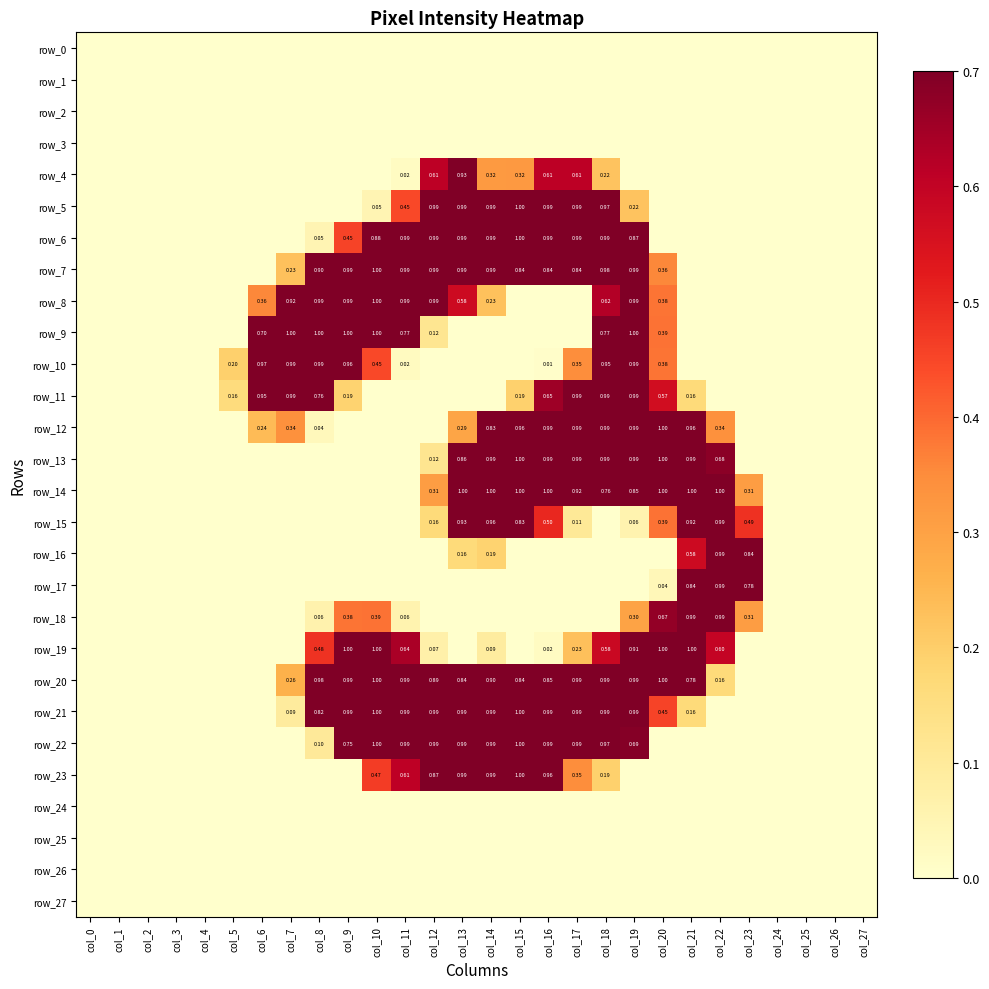

Reading left to right, list all the values displayed in this chart.

row_0: col_0=0.0	col_1=0.0	col_2=0.0	col_3=0.0	col_4=0.0	col_5=0.0	col_6=0.0	col_7=0.0	col_8=0.0	col_9=0.0	col_10=0.0	col_11=0.0	col_12=0.0	col_13=0.0	col_14=0.0	col_15=0.0	col_16=0.0	col_17=0.0	col_18=0.0	col_19=0.0	col_20=0.0	col_21=0.0	col_22=0.0	col_23=0.0	col_24=0.0	col_25=0.0	col_26=0.0	col_27=0.0
row_1: col_0=0.0	col_1=0.0	col_2=0.0	col_3=0.0	col_4=0.0	col_5=0.0	col_6=0.0	col_7=0.0	col_8=0.0	col_9=0.0	col_10=0.0	col_11=0.0	col_12=0.0	col_13=0.0	col_14=0.0	col_15=0.0	col_16=0.0	col_17=0.0	col_18=0.0	col_19=0.0	col_20=0.0	col_21=0.0	col_22=0.0	col_23=0.0	col_24=0.0	col_25=0.0	col_26=0.0	col_27=0.0
row_2: col_0=0.0	col_1=0.0	col_2=0.0	col_3=0.0	col_4=0.0	col_5=0.0	col_6=0.0	col_7=0.0	col_8=0.0	col_9=0.0	col_10=0.0	col_11=0.0	col_12=0.0	col_13=0.0	col_14=0.0	col_15=0.0	col_16=0.0	col_17=0.0	col_18=0.0	col_19=0.0	col_20=0.0	col_21=0.0	col_22=0.0	col_23=0.0	col_24=0.0	col_25=0.0	col_26=0.0	col_27=0.0
row_3: col_0=0.0	col_1=0.0	col_2=0.0	col_3=0.0	col_4=0.0	col_5=0.0	col_6=0.0	col_7=0.0	col_8=0.0	col_9=0.0	col_10=0.0	col_11=0.0	col_12=0.0	col_13=0.0	col_14=0.0	col_15=0.0	col_16=0.0	col_17=0.0	col_18=0.0	col_19=0.0	col_20=0.0	col_21=0.0	col_22=0.0	col_23=0.0	col_24=0.0	col_25=0.0	col_26=0.0	col_27=0.0
row_4: col_0=0.0	col_1=0.0	col_2=0.0	col_3=0.0	col_4=0.0	col_5=0.0	col_6=0.0	col_7=0.0	col_8=0.0	col_9=0.0	col_10=0.0	col_11=0.0	col_12=0.6	col_13=0.9	col_14=0.3	col_15=0.3	col_16=0.6	col_17=0.6	col_18=0.2	col_19=0.0	col_20=0.0	col_21=0.0	col_22=0.0	col_23=0.0	col_24=0.0	col_25=0.0	col_26=0.0	col_27=0.0
row_5: col_0=0.0	col_1=0.0	col_2=0.0	col_3=0.0	col_4=0.0	col_5=0.0	col_6=0.0	col_7=0.0	col_8=0.0	col_9=0.0	col_10=0.1	col_11=0.4	col_12=1.0	col_13=1.0	col_14=1.0	col_15=1.0	col_16=1.0	col_17=1.0	col_18=1.0	col_19=0.2	col_20=0.0	col_21=0.0	col_22=0.0	col_23=0.0	col_24=0.0	col_25=0.0	col_26=0.0	col_27=0.0
row_6: col_0=0.0	col_1=0.0	col_2=0.0	col_3=0.0	col_4=0.0	col_5=0.0	col_6=0.0	col_7=0.0	col_8=0.1	col_9=0.5	col_10=0.9	col_11=1.0	col_12=1.0	col_13=1.0	col_14=1.0	col_15=1.0	col_16=1.0	col_17=1.0	col_18=1.0	col_19=0.9	col_20=0.0	col_21=0.0	col_22=0.0	col_23=0.0	col_24=0.0	col_25=0.0	col_26=0.0	col_27=0.0
row_7: col_0=0.0	col_1=0.0	col_2=0.0	col_3=0.0	col_4=0.0	col_5=0.0	col_6=0.0	col_7=0.2	col_8=0.9	col_9=1.0	col_10=1.0	col_11=1.0	col_12=1.0	col_13=1.0	col_14=1.0	col_15=0.8	col_16=0.8	col_17=0.8	col_18=1.0	col_19=1.0	col_20=0.4	col_21=0.0	col_22=0.0	col_23=0.0	col_24=0.0	col_25=0.0	col_26=0.0	col_27=0.0
row_8: col_0=0.0	col_1=0.0	col_2=0.0	col_3=0.0	col_4=0.0	col_5=0.0	col_6=0.4	col_7=0.9	col_8=1.0	col_9=1.0	col_10=1.0	col_11=1.0	col_12=1.0	col_13=0.6	col_14=0.2	col_15=0.0	col_16=0.0	col_17=0.0	col_18=0.6	col_19=1.0	col_20=0.4	col_21=0.0	col_22=0.0	col_23=0.0	col_24=0.0	col_25=0.0	col_26=0.0	col_27=0.0
row_9: col_0=0.0	col_1=0.0	col_2=0.0	col_3=0.0	col_4=0.0	col_5=0.0	col_6=0.7	col_7=1.0	col_8=1.0	col_9=1.0	col_10=1.0	col_11=0.8	col_12=0.1	col_13=0.0	col_14=0.0	col_15=0.0	col_16=0.0	col_17=0.0	col_18=0.8	col_19=1.0	col_20=0.4	col_21=0.0	col_22=0.0	col_23=0.0	col_24=0.0	col_25=0.0	col_26=0.0	col_27=0.0
row_10: col_0=0.0	col_1=0.0	col_2=0.0	col_3=0.0	col_4=0.0	col_5=0.2	col_6=1.0	col_7=1.0	col_8=1.0	col_9=1.0	col_10=0.4	col_11=0.0	col_12=0.0	col_13=0.0	col_14=0.0	col_15=0.0	col_16=0.0	col_17=0.3	col_18=1.0	col_19=1.0	col_20=0.4	col_21=0.0	col_22=0.0	col_23=0.0	col_24=0.0	col_25=0.0	col_26=0.0	col_27=0.0
row_11: col_0=0.0	col_1=0.0	col_2=0.0	col_3=0.0	col_4=0.0	col_5=0.2	col_6=0.9	col_7=1.0	col_8=0.8	col_9=0.2	col_10=0.0	col_11=0.0	col_12=0.0	col_13=0.0	col_14=0.0	col_15=0.2	col_16=0.7	col_17=1.0	col_18=1.0	col_19=1.0	col_20=0.6	col_21=0.2	col_22=0.0	col_23=0.0	col_24=0.0	col_25=0.0	col_26=0.0	col_27=0.0
row_12: col_0=0.0	col_1=0.0	col_2=0.0	col_3=0.0	col_4=0.0	col_5=0.0	col_6=0.2	col_7=0.3	col_8=0.0	col_9=0.0	col_10=0.0	col_11=0.0	col_12=0.0	col_13=0.3	col_14=0.8	col_15=1.0	col_16=1.0	col_17=1.0	col_18=1.0	col_19=1.0	col_20=1.0	col_21=1.0	col_22=0.3	col_23=0.0	col_24=0.0	col_25=0.0	col_26=0.0	col_27=0.0
row_13: col_0=0.0	col_1=0.0	col_2=0.0	col_3=0.0	col_4=0.0	col_5=0.0	col_6=0.0	col_7=0.0	col_8=0.0	col_9=0.0	col_10=0.0	col_11=0.0	col_12=0.1	col_13=0.9	col_14=1.0	col_15=1.0	col_16=1.0	col_17=1.0	col_18=1.0	col_19=1.0	col_20=1.0	col_21=1.0	col_22=0.7	col_23=0.0	col_24=0.0	col_25=0.0	col_26=0.0	col_27=0.0
row_14: col_0=0.0	col_1=0.0	col_2=0.0	col_3=0.0	col_4=0.0	col_5=0.0	col_6=0.0	col_7=0.0	col_8=0.0	col_9=0.0	col_10=0.0	col_11=0.0	col_12=0.3	col_13=1.0	col_14=1.0	col_15=1.0	col_16=1.0	col_17=0.9	col_18=0.8	col_19=0.9	col_20=1.0	col_21=1.0	col_22=1.0	col_23=0.3	col_24=0.0	col_25=0.0	col_26=0.0	col_27=0.0
row_15: col_0=0.0	col_1=0.0	col_2=0.0	col_3=0.0	col_4=0.0	col_5=0.0	col_6=0.0	col_7=0.0	col_8=0.0	col_9=0.0	col_10=0.0	col_11=0.0	col_12=0.2	col_13=0.9	col_14=1.0	col_15=0.8	col_16=0.5	col_17=0.1	col_18=0.0	col_19=0.1	col_20=0.4	col_21=0.9	col_22=1.0	col_23=0.5	col_24=0.0	col_25=0.0	col_26=0.0	col_27=0.0
row_16: col_0=0.0	col_1=0.0	col_2=0.0	col_3=0.0	col_4=0.0	col_5=0.0	col_6=0.0	col_7=0.0	col_8=0.0	col_9=0.0	col_10=0.0	col_11=0.0	col_12=0.0	col_13=0.2	col_14=0.2	col_15=0.0	col_16=0.0	col_17=0.0	col_18=0.0	col_19=0.0	col_20=0.0	col_21=0.6	col_22=1.0	col_23=0.8	col_24=0.0	col_25=0.0	col_26=0.0	col_27=0.0
row_17: col_0=0.0	col_1=0.0	col_2=0.0	col_3=0.0	col_4=0.0	col_5=0.0	col_6=0.0	col_7=0.0	col_8=0.0	col_9=0.0	col_10=0.0	col_11=0.0	col_12=0.0	col_13=0.0	col_14=0.0	col_15=0.0	col_16=0.0	col_17=0.0	col_18=0.0	col_19=0.0	col_20=0.0	col_21=0.8	col_22=1.0	col_23=0.8	col_24=0.0	col_25=0.0	col_26=0.0	col_27=0.0
row_18: col_0=0.0	col_1=0.0	col_2=0.0	col_3=0.0	col_4=0.0	col_5=0.0	col_6=0.0	col_7=0.0	col_8=0.1	col_9=0.4	col_10=0.4	col_11=0.1	col_12=0.0	col_13=0.0	col_14=0.0	col_15=0.0	col_16=0.0	col_17=0.0	col_18=0.0	col_19=0.3	col_20=0.7	col_21=1.0	col_22=1.0	col_23=0.3	col_24=0.0	col_25=0.0	col_26=0.0	col_27=0.0
row_19: col_0=0.0	col_1=0.0	col_2=0.0	col_3=0.0	col_4=0.0	col_5=0.0	col_6=0.0	col_7=0.0	col_8=0.5	col_9=1.0	col_10=1.0	col_11=0.6	col_12=0.1	col_13=0.0	col_14=0.1	col_15=0.0	col_16=0.0	col_17=0.2	col_18=0.6	col_19=0.9	col_20=1.0	col_21=1.0	col_22=0.6	col_23=0.0	col_24=0.0	col_25=0.0	col_26=0.0	col_27=0.0
row_20: col_0=0.0	col_1=0.0	col_2=0.0	col_3=0.0	col_4=0.0	col_5=0.0	col_6=0.0	col_7=0.3	col_8=1.0	col_9=1.0	col_10=1.0	col_11=1.0	col_12=0.9	col_13=0.8	col_14=0.9	col_15=0.8	col_16=0.9	col_17=1.0	col_18=1.0	col_19=1.0	col_20=1.0	col_21=0.8	col_22=0.2	col_23=0.0	col_24=0.0	col_25=0.0	col_26=0.0	col_27=0.0
row_21: col_0=0.0	col_1=0.0	col_2=0.0	col_3=0.0	col_4=0.0	col_5=0.0	col_6=0.0	col_7=0.1	col_8=0.8	col_9=1.0	col_10=1.0	col_11=1.0	col_12=1.0	col_13=1.0	col_14=1.0	col_15=1.0	col_16=1.0	col_17=1.0	col_18=1.0	col_19=1.0	col_20=0.5	col_21=0.2	col_22=0.0	col_23=0.0	col_24=0.0	col_25=0.0	col_26=0.0	col_27=0.0
row_22: col_0=0.0	col_1=0.0	col_2=0.0	col_3=0.0	col_4=0.0	col_5=0.0	col_6=0.0	col_7=0.0	col_8=0.1	col_9=0.7	col_10=1.0	col_11=1.0	col_12=1.0	col_13=1.0	col_14=1.0	col_15=1.0	col_16=1.0	col_17=1.0	col_18=1.0	col_19=0.7	col_20=0.0	col_21=0.0	col_22=0.0	col_23=0.0	col_24=0.0	col_25=0.0	col_26=0.0	col_27=0.0
row_23: col_0=0.0	col_1=0.0	col_2=0.0	col_3=0.0	col_4=0.0	col_5=0.0	col_6=0.0	col_7=0.0	col_8=0.0	col_9=0.0	col_10=0.5	col_11=0.6	col_12=0.9	col_13=1.0	col_14=1.0	col_15=1.0	col_16=1.0	col_17=0.3	col_18=0.2	col_19=0.0	col_20=0.0	col_21=0.0	col_22=0.0	col_23=0.0	col_24=0.0	col_25=0.0	col_26=0.0	col_27=0.0
row_24: col_0=0.0	col_1=0.0	col_2=0.0	col_3=0.0	col_4=0.0	col_5=0.0	col_6=0.0	col_7=0.0	col_8=0.0	col_9=0.0	col_10=0.0	col_11=0.0	col_12=0.0	col_13=0.0	col_14=0.0	col_15=0.0	col_16=0.0	col_17=0.0	col_18=0.0	col_19=0.0	col_20=0.0	col_21=0.0	col_22=0.0	col_23=0.0	col_24=0.0	col_25=0.0	col_26=0.0	col_27=0.0
row_25: col_0=0.0	col_1=0.0	col_2=0.0	col_3=0.0	col_4=0.0	col_5=0.0	col_6=0.0	col_7=0.0	col_8=0.0	col_9=0.0	col_10=0.0	col_11=0.0	col_12=0.0	col_13=0.0	col_14=0.0	col_15=0.0	col_16=0.0	col_17=0.0	col_18=0.0	col_19=0.0	col_20=0.0	col_21=0.0	col_22=0.0	col_23=0.0	col_24=0.0	col_25=0.0	col_26=0.0	col_27=0.0
row_26: col_0=0.0	col_1=0.0	col_2=0.0	col_3=0.0	col_4=0.0	col_5=0.0	col_6=0.0	col_7=0.0	col_8=0.0	col_9=0.0	col_10=0.0	col_11=0.0	col_12=0.0	col_13=0.0	col_14=0.0	col_15=0.0	col_16=0.0	col_17=0.0	col_18=0.0	col_19=0.0	col_20=0.0	col_21=0.0	col_22=0.0	col_23=0.0	col_24=0.0	col_25=0.0	col_26=0.0	col_27=0.0
row_27: col_0=0.0	col_1=0.0	col_2=0.0	col_3=0.0	col_4=0.0	col_5=0.0	col_6=0.0	col_7=0.0	col_8=0.0	col_9=0.0	col_10=0.0	col_11=0.0	col_12=0.0	col_13=0.0	col_14=0.0	col_15=0.0	col_16=0.0	col_17=0.0	col_18=0.0	col_19=0.0	col_20=0.0	col_21=0.0	col_22=0.0	col_23=0.0	col_24=0.0	col_25=0.0	col_26=0.0	col_27=0.0